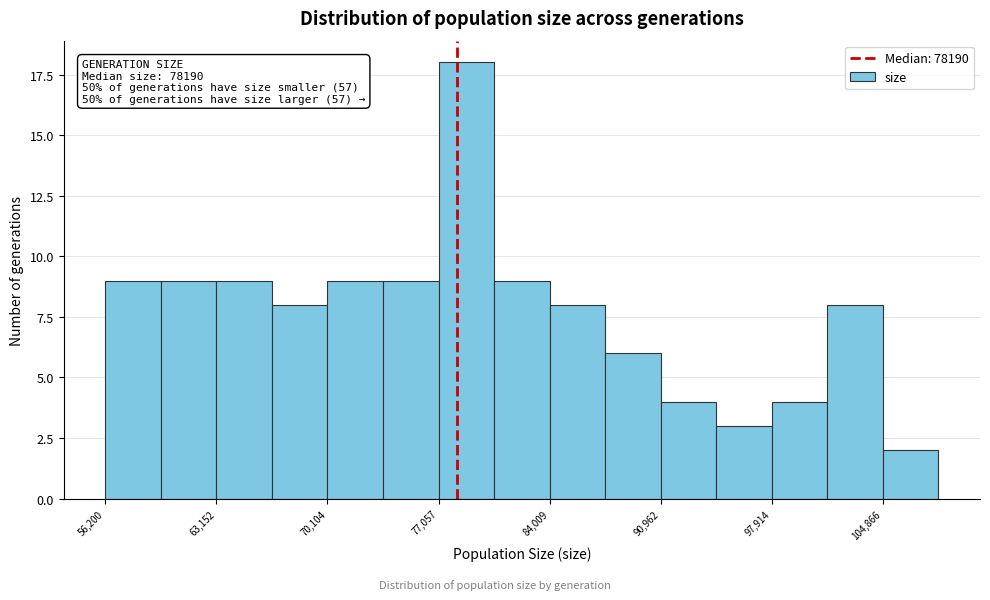

Read against the x-axis, roughly where is the centre of the tallest bar?

79000